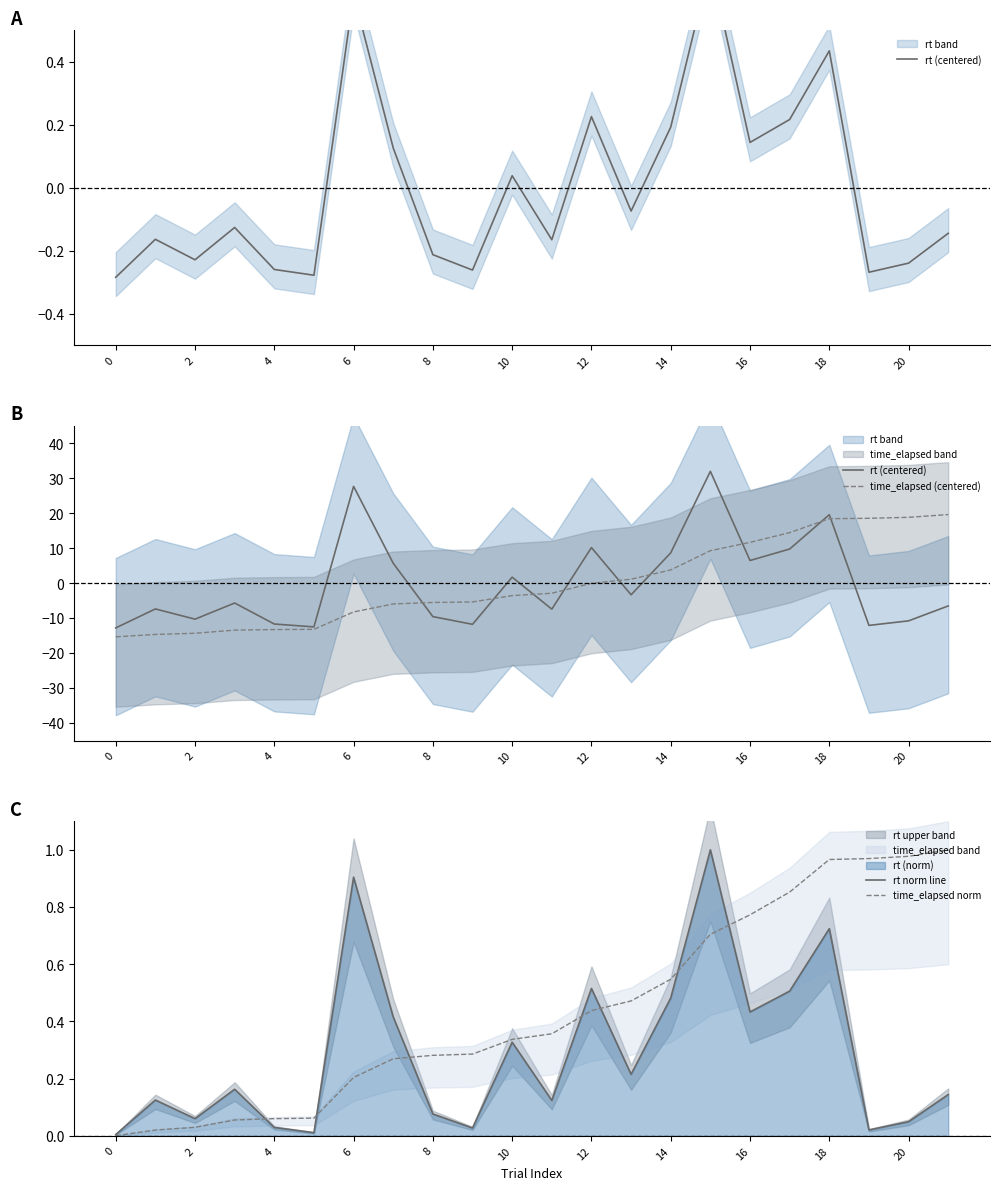

True or false: time_elapsed norm has a value of 0.3 at 6.

False